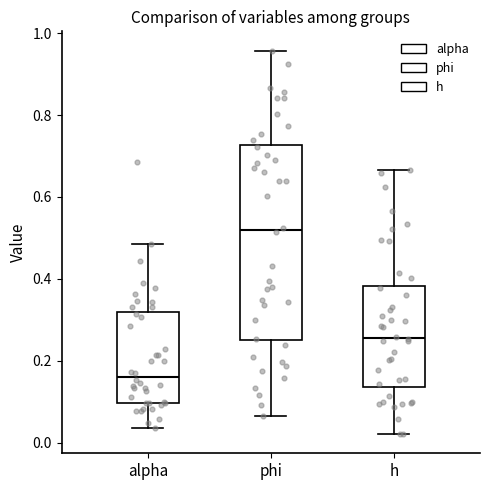

Reading left to right, transcribe this box plot: for each box, give where its median line is, the range the box spans, and where its two whiskers end, as read against the y-axis. The values are not printed on the chart, so give them approximately, as read against the axis.

alpha: median 0.16, box 0.10 to 0.32, whiskers 0.04 to 0.48
phi: median 0.52, box 0.24 to 0.72, whiskers 0.06 to 0.96
h: median 0.26, box 0.14 to 0.38, whiskers 0.02 to 0.66